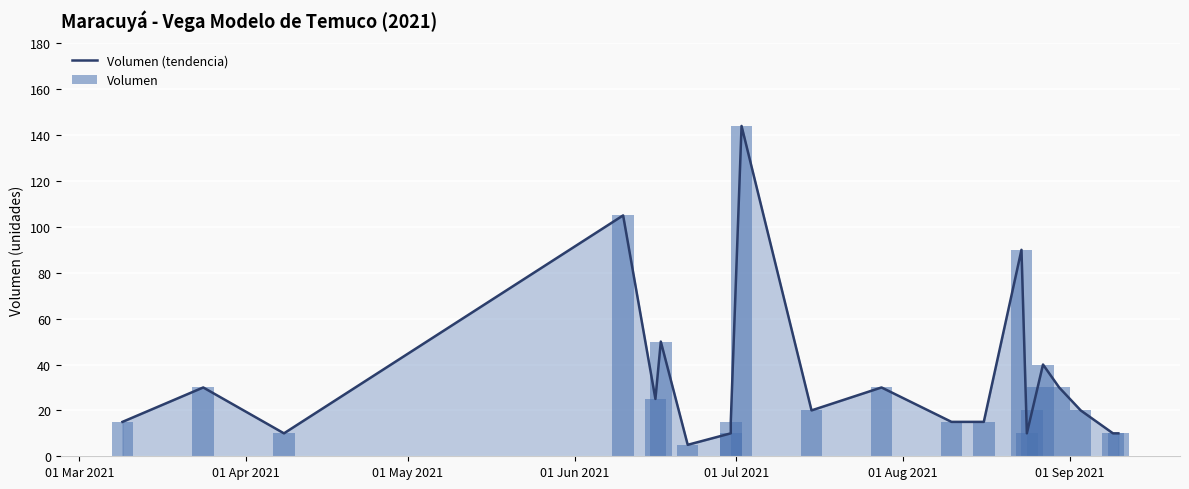

Is it true that Volumen (tendencia) equals 10 at 18?

False